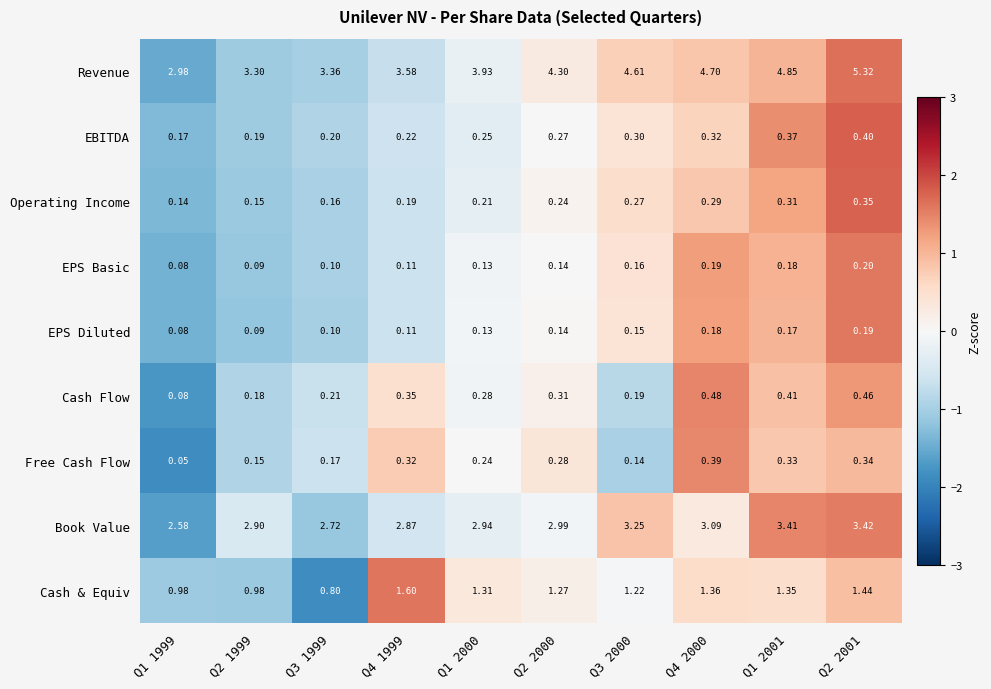

Rank the series by their maximum value, from lowest to highest.

EPS Diluted, EPS Basic, Operating Income, Free Cash Flow, EBITDA, Cash Flow, Cash & Equiv, Book Value, Revenue